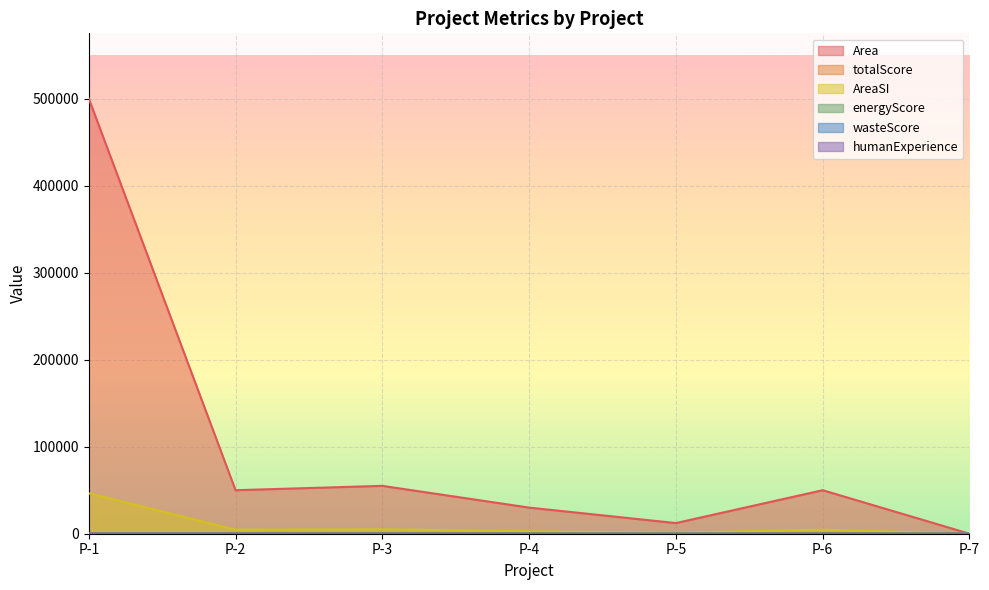

How many lines are shown in the chart?

6